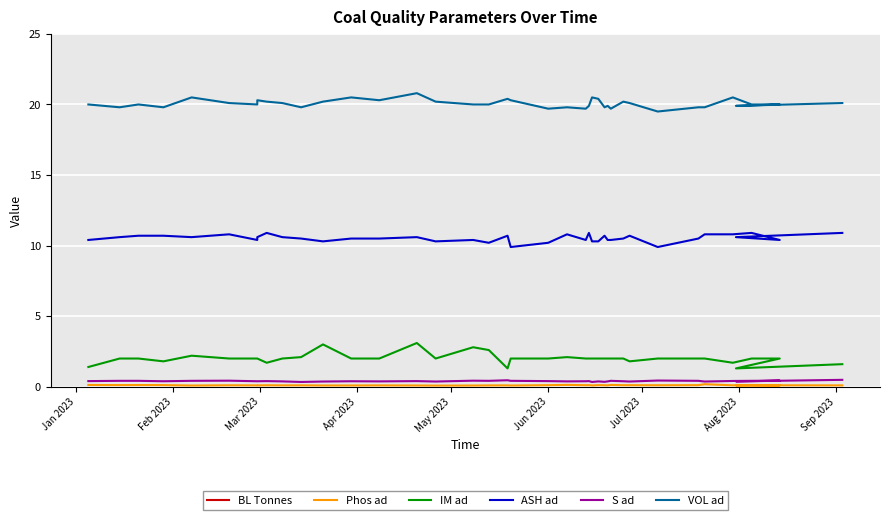

True or false: BL Tonnes has more than 0 interior local peaks.

True